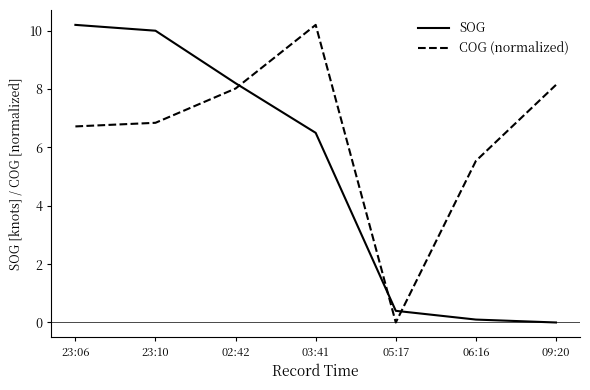

Which category has the highest value in the SOG series?

23:06